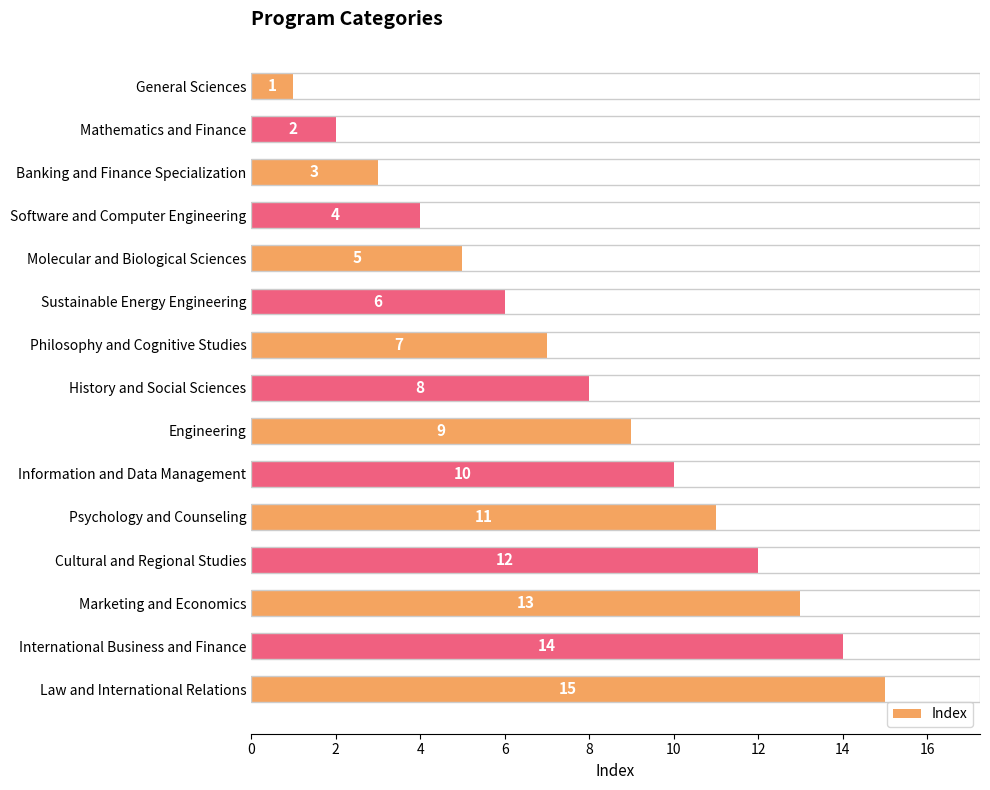

What is the label of the 13th bar from the bottom?

Banking and Finance Specialization